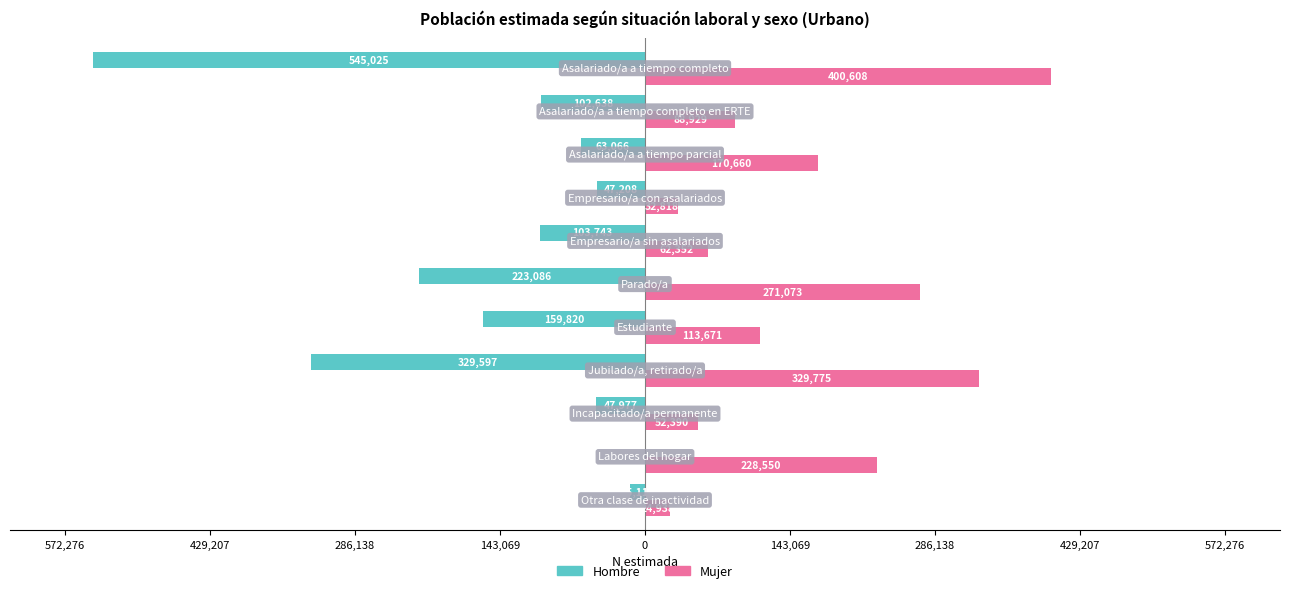

What are all the series names shown in the legend?

Hombre, Mujer